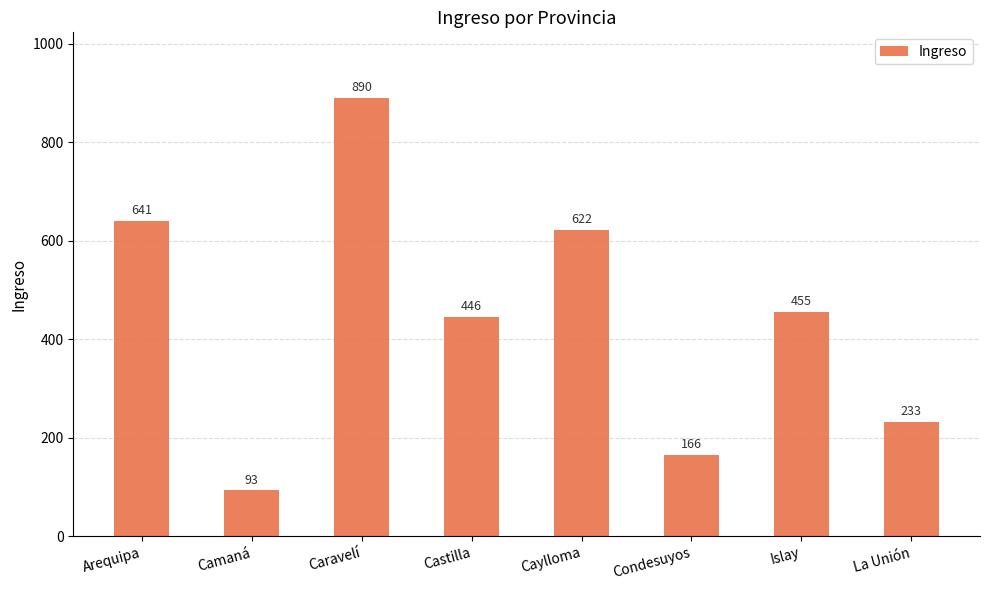

Rank the categories by value from lowest to highest.

Camaná, Condesuyos, La Unión, Castilla, Islay, Caylloma, Arequipa, Caravelí